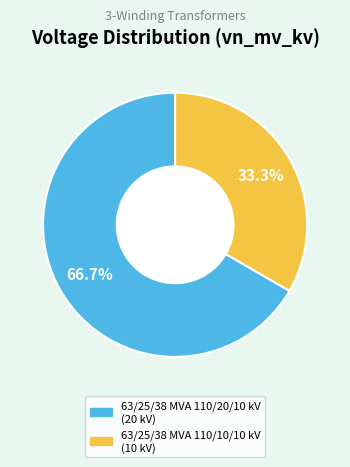

True or false: 63/25/38 MVA 110/10/10 kV accounts for 33% of the total.

True